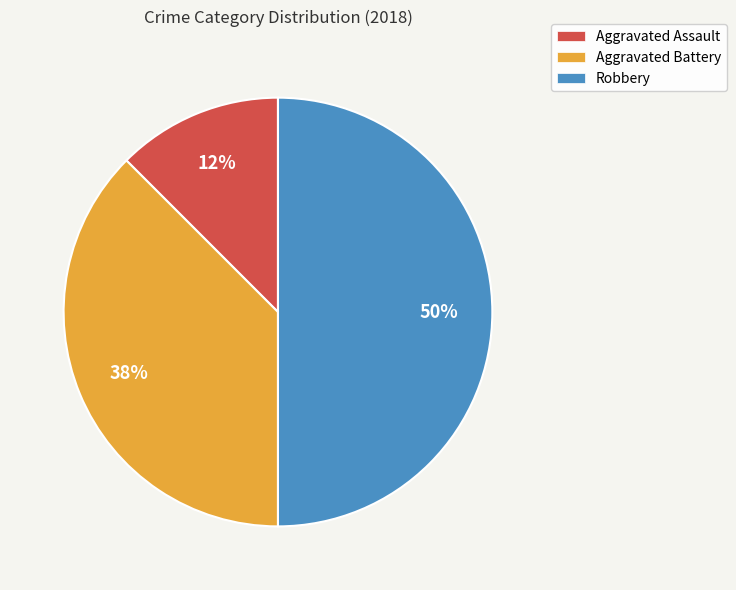

Count the number of slices in the pie.

3